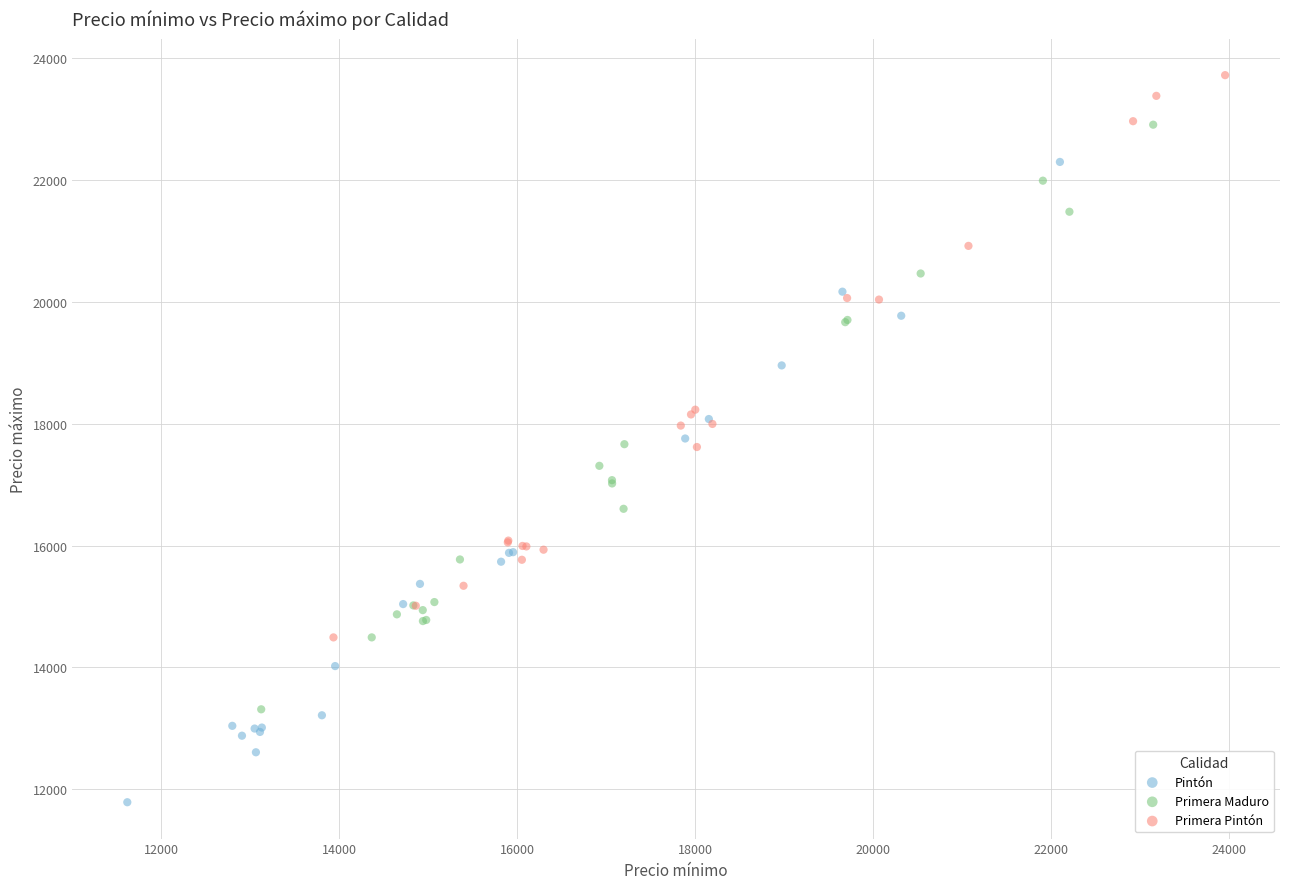

Which series reaches the maximum Y coordinate?

Primera Pintón